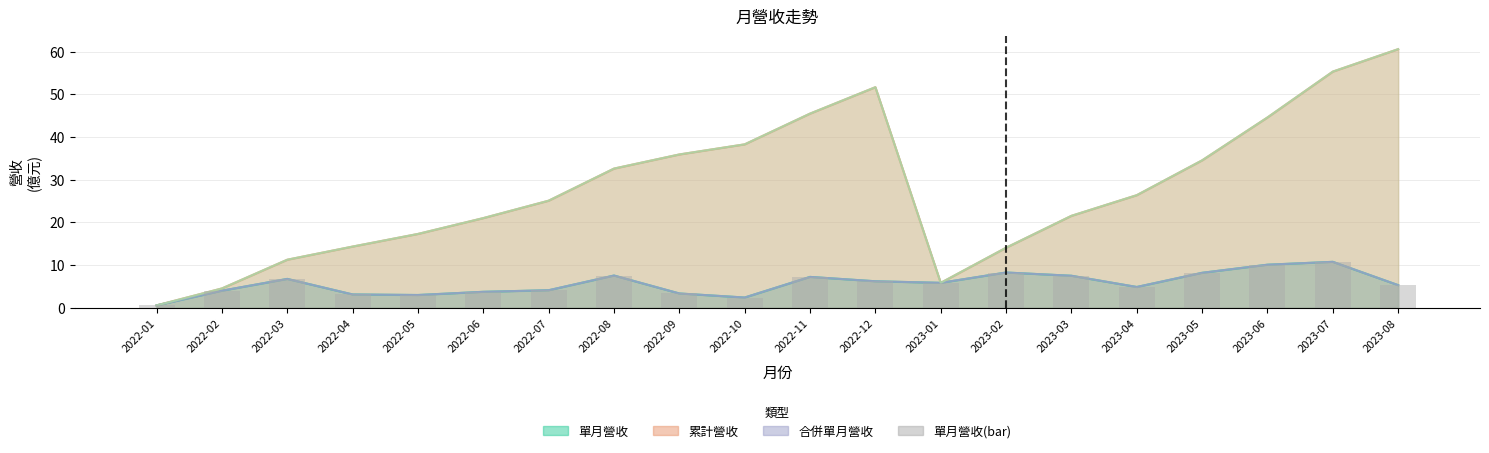

Does the chart contain any negative values?

No